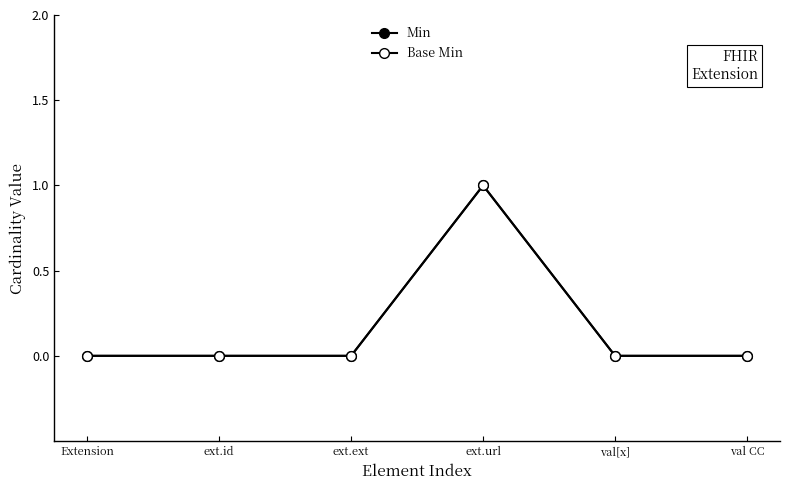

Which series has the largest range (max minus min)?

Min